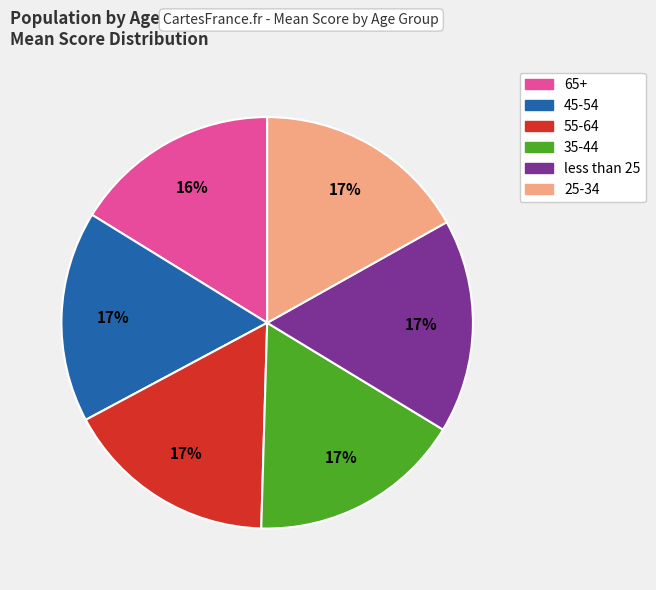

Is 45-54 the majority of the pie?

No